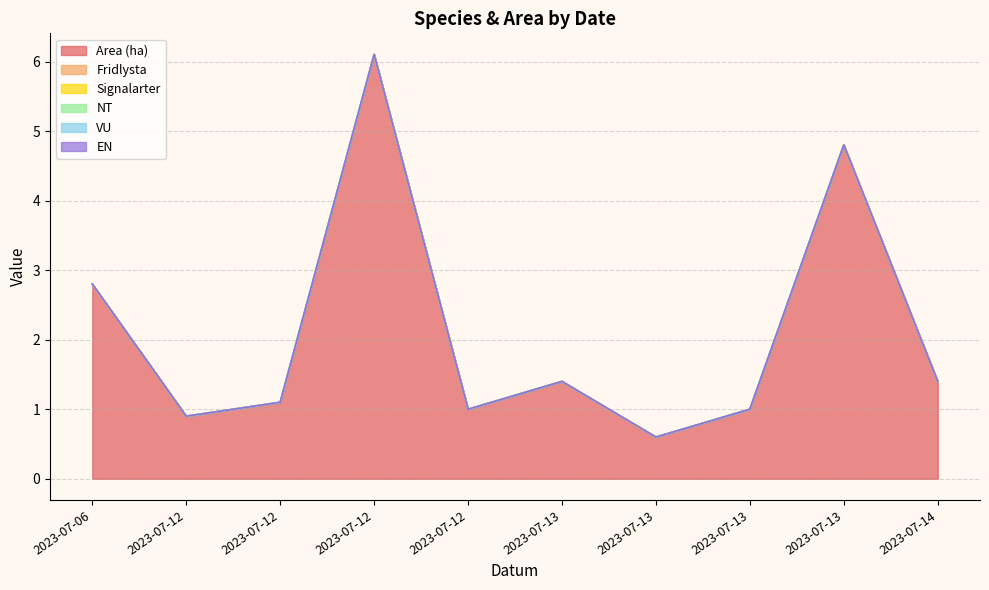

True or false: EN and NT intersect in this chart.

False